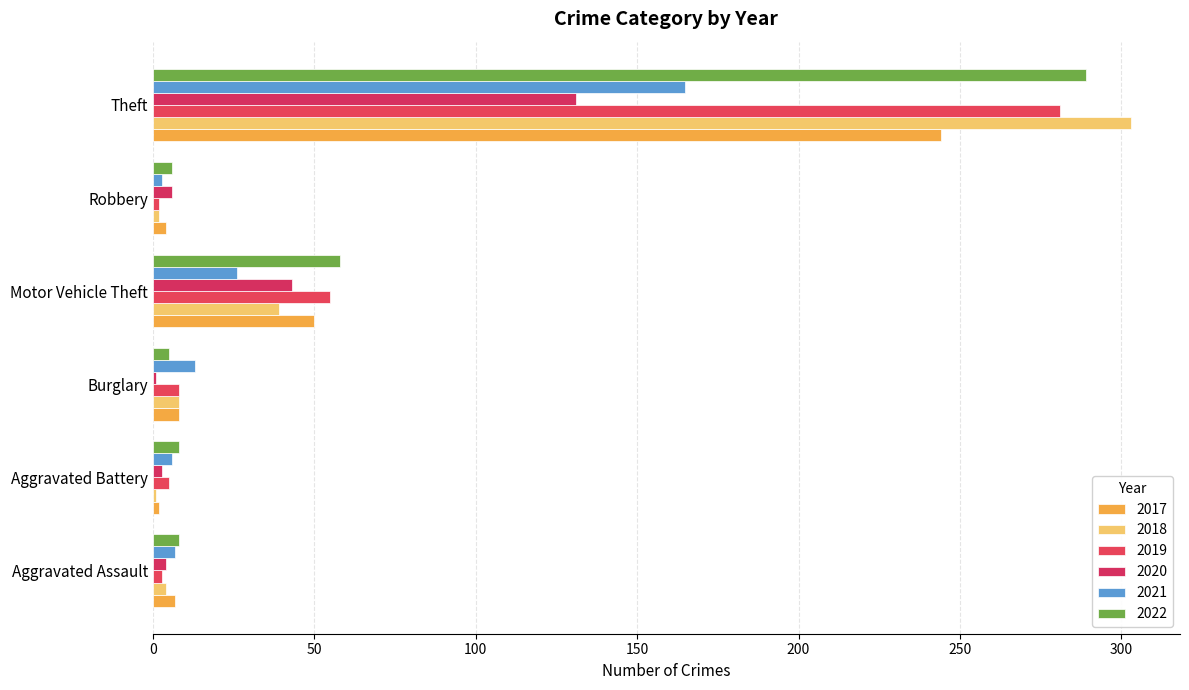

List the series in order of their peak value, highest first.

2018, 2022, 2019, 2017, 2021, 2020